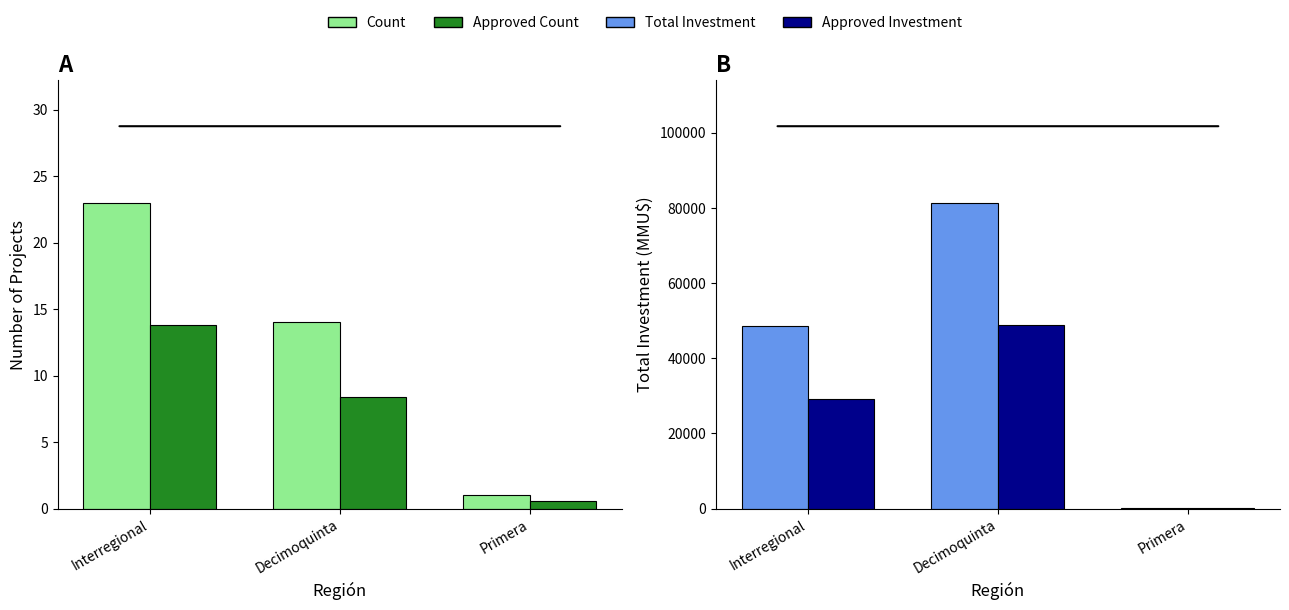

What is the value of the Total Investment (MMU$) bar at the 3rd from the left?

223.0